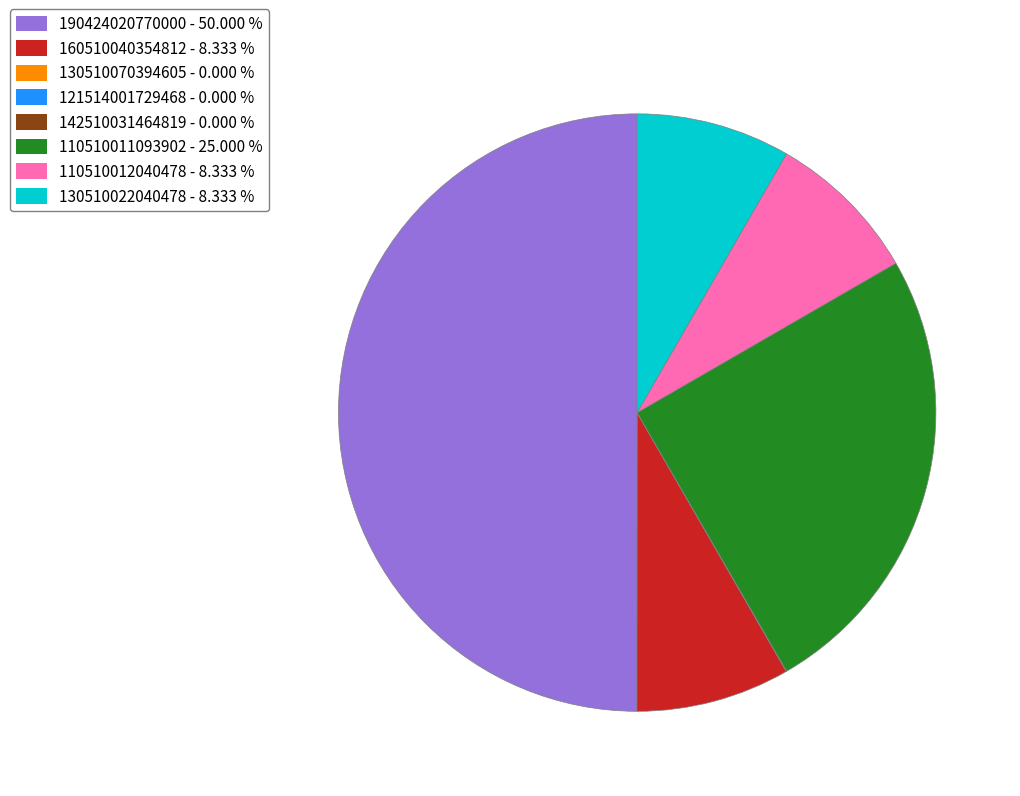

Approximately how many times larger is the value at 190424020770000 compared to 110510011093902?

2.0